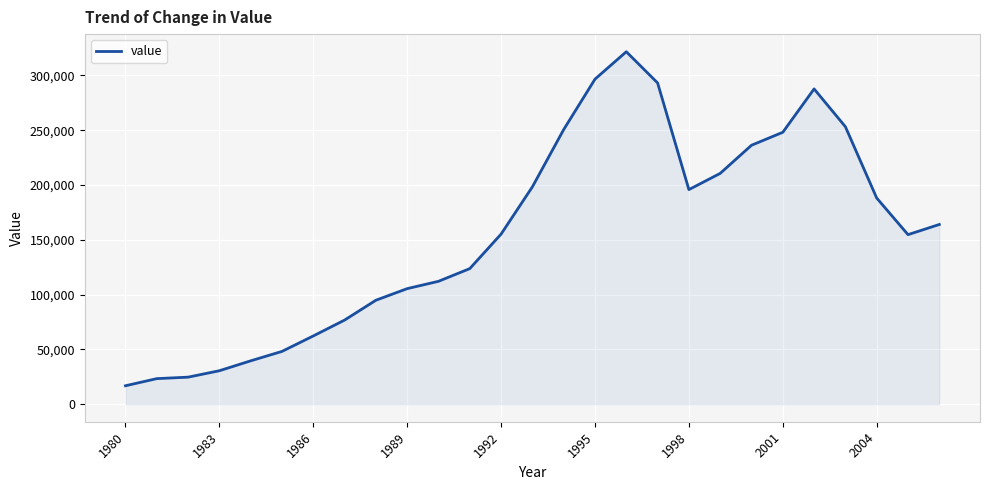

What is the difference between the maximum and minimum values?

304832